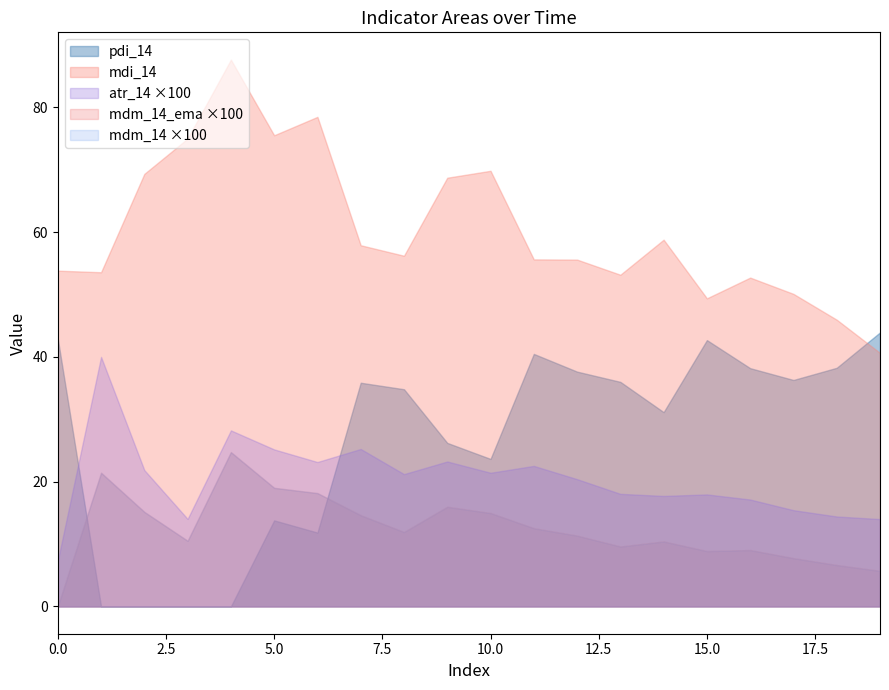

What is the maximum value shown in the chart?

87.7